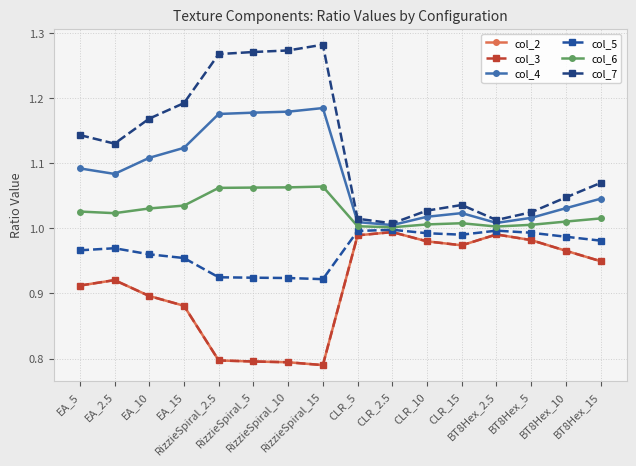

Is this an area chart (filled region under the line)?

No